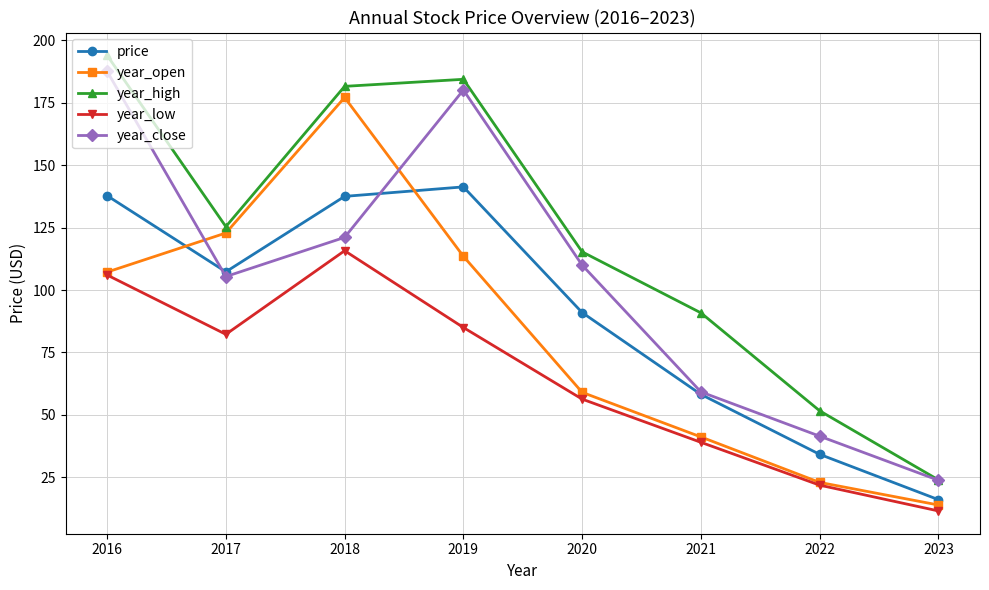

How many categories are shown in the chart?

8